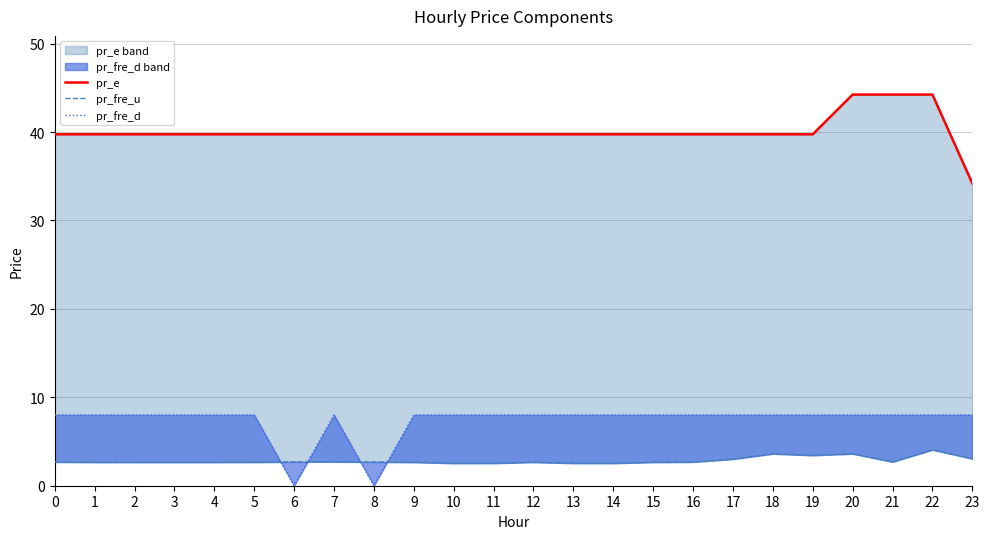

Reading left to right, what are all the values shown in this chart?

pr_e: 39.7	39.7	39.7	39.7	39.7	39.7	39.7	39.7	39.7	39.7	39.7	39.7	39.7	39.7	39.7	39.7	39.7	39.7	39.7	39.7	44.2	44.2	44.2	34.2
pr_fre_u: 2.7	2.7	2.7	2.7	2.7	2.7	2.7	2.7	2.7	2.7	2.5	2.5	2.7	2.5	2.5	2.7	2.7	3.0	3.6	3.4	3.6	2.7	4.1	3.1
pr_fre_d: 8.0	8.0	8.0	8.0	8.0	8.0	0.0	8.0	0.0	8.0	8.0	8.0	8.0	8.0	8.0	8.0	8.0	8.0	8.0	8.0	8.0	8.0	8.0	8.0